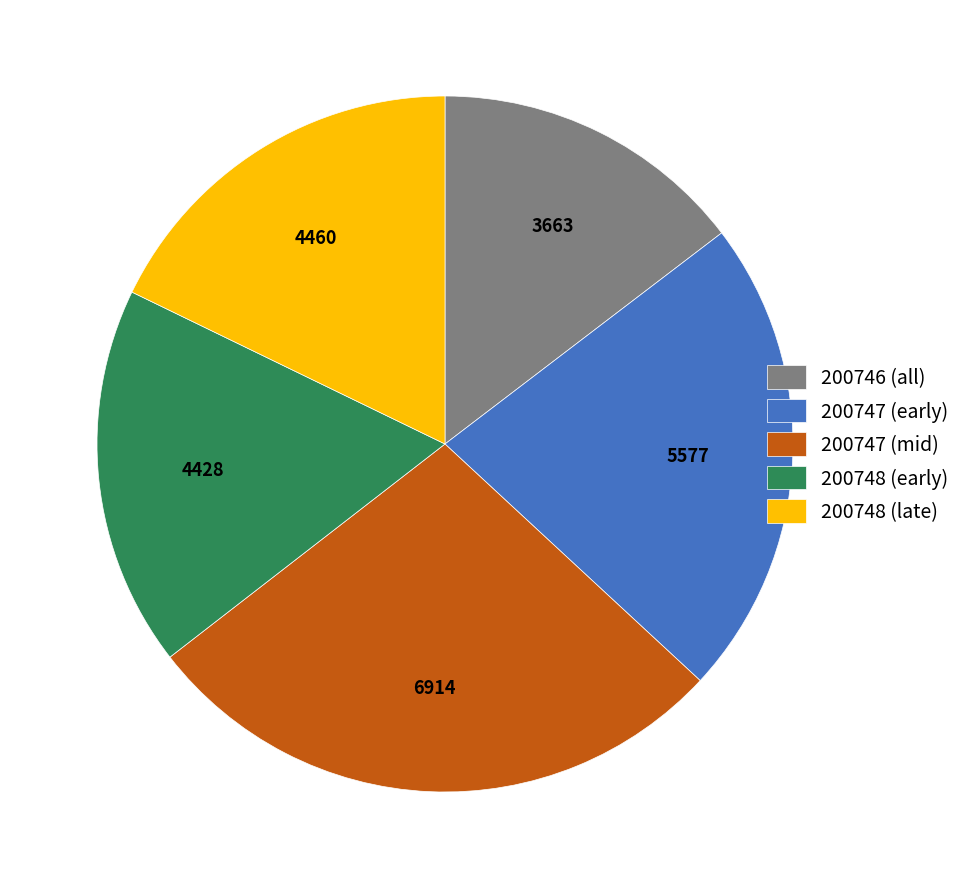

Do 200748 (early) and 200746 (all) together represent more than half of the pie?

No